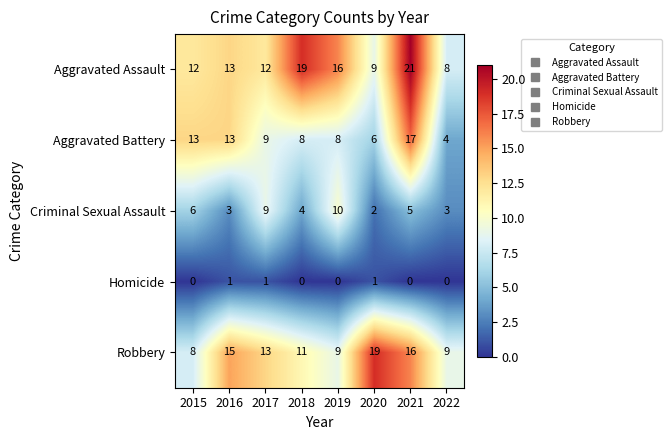

List the series in order of their peak value, highest first.

Aggravated Assault, Robbery, Aggravated Battery, Criminal Sexual Assault, Homicide